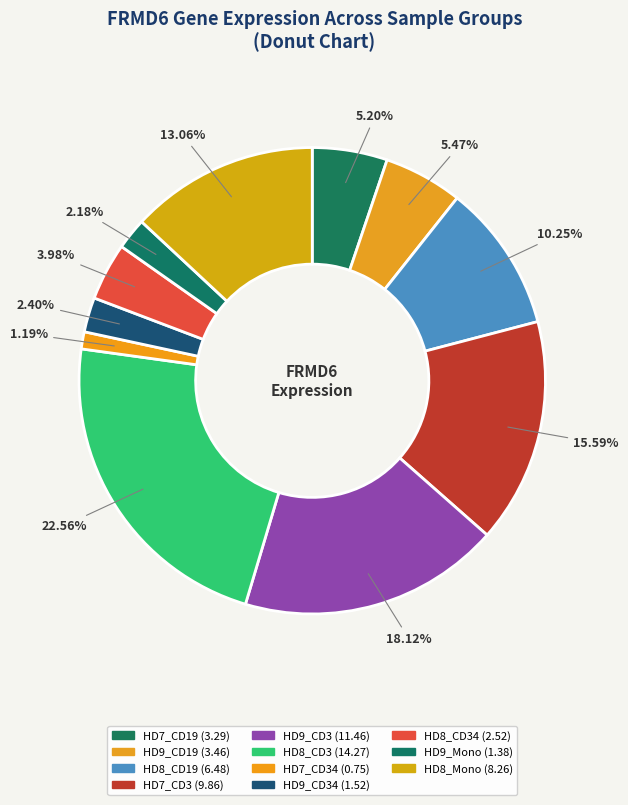

How many slices are in this pie chart?

11